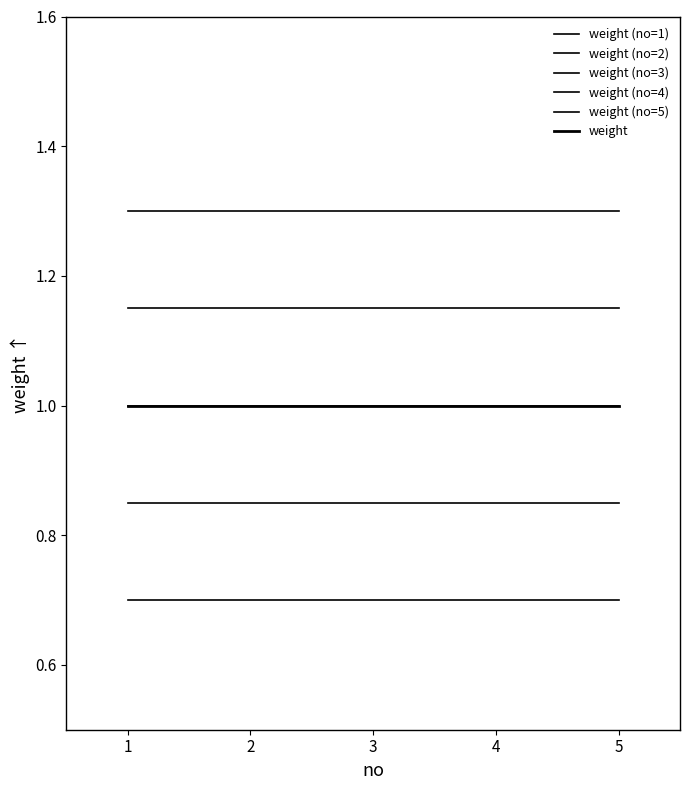

True or false: weight (no=1) and weight (no=3) cross at least once.

False